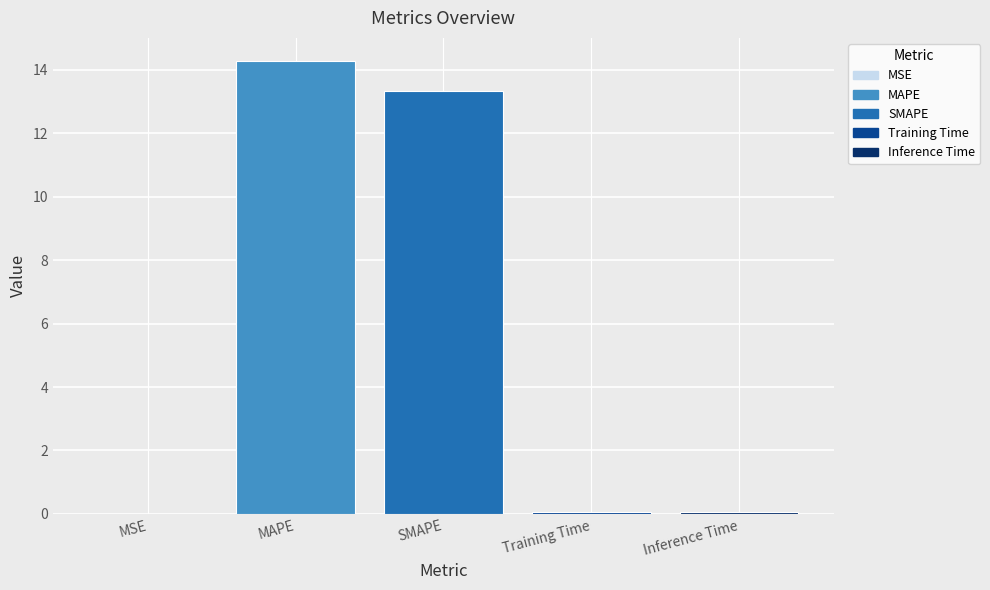

The value at SMAPE is 13.3. True or false?

True